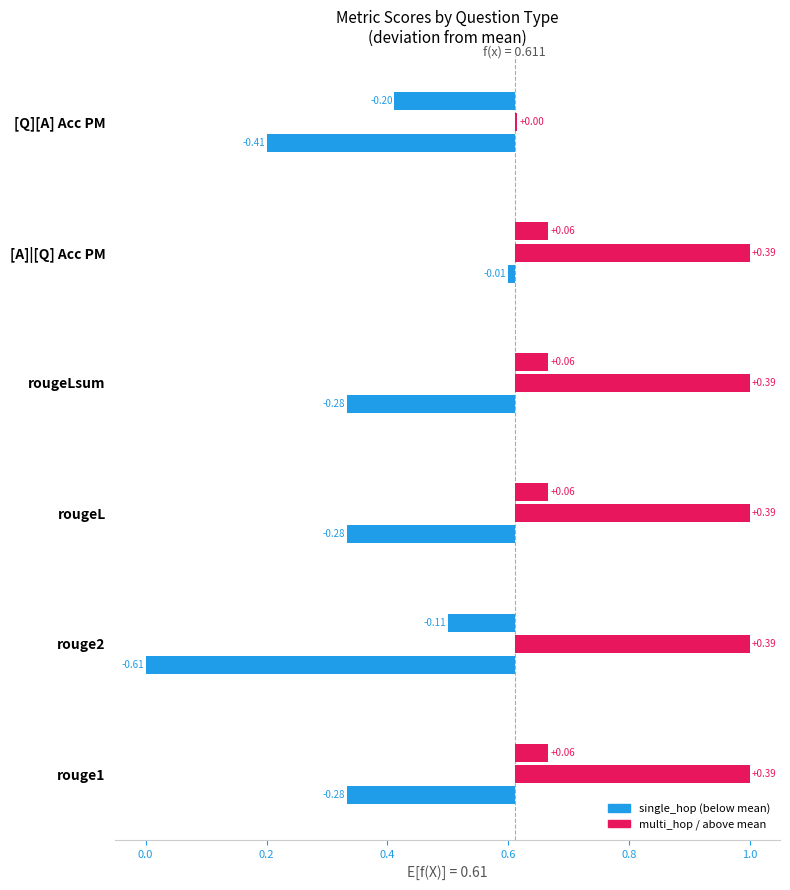

True or false: single_hop_efficacy (q1) has a value of 0.6 at rougeLsum.

False